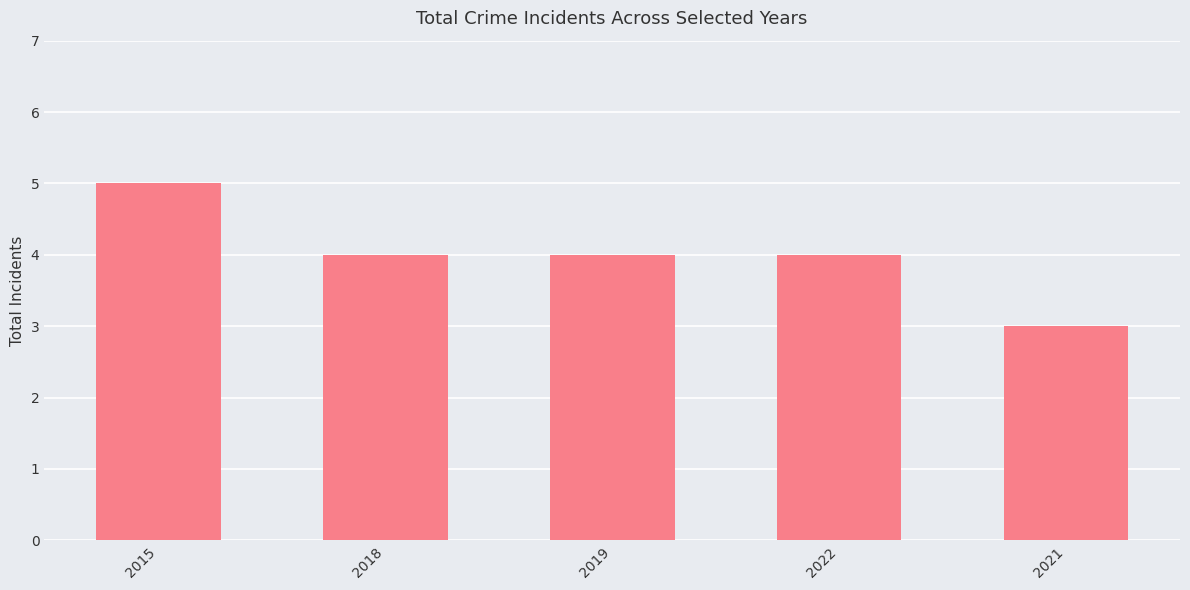

What is the difference between the values at 2022 and 2021?

1